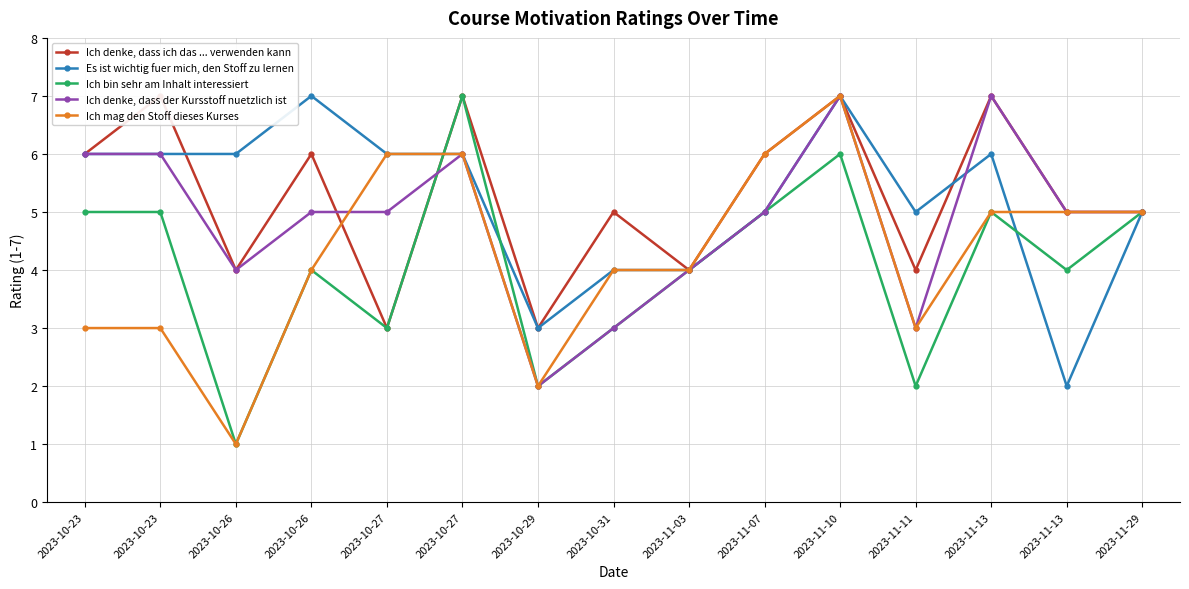

Which series has the largest range (max minus min)?

Ich bin sehr am Inhalt interessiert